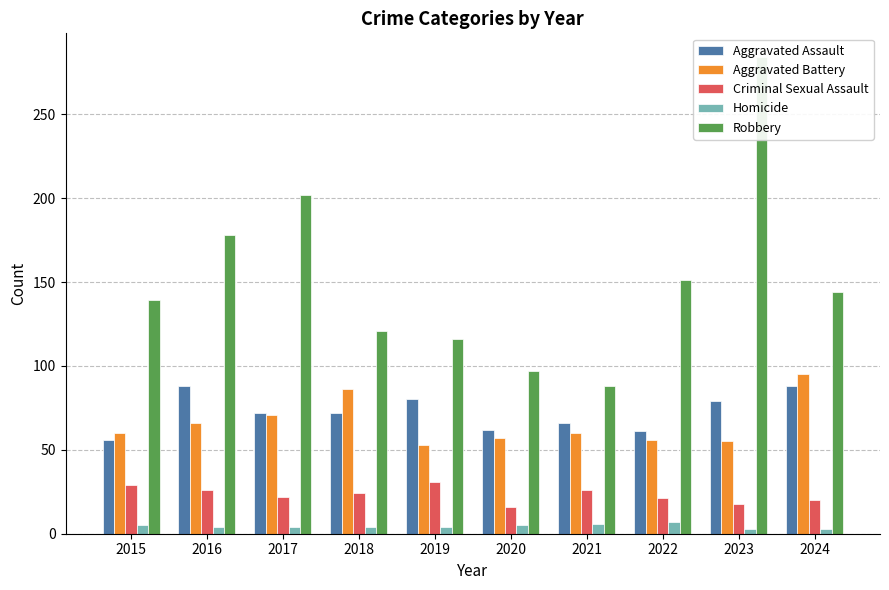

At which category is the sum across all series the highest?

2023